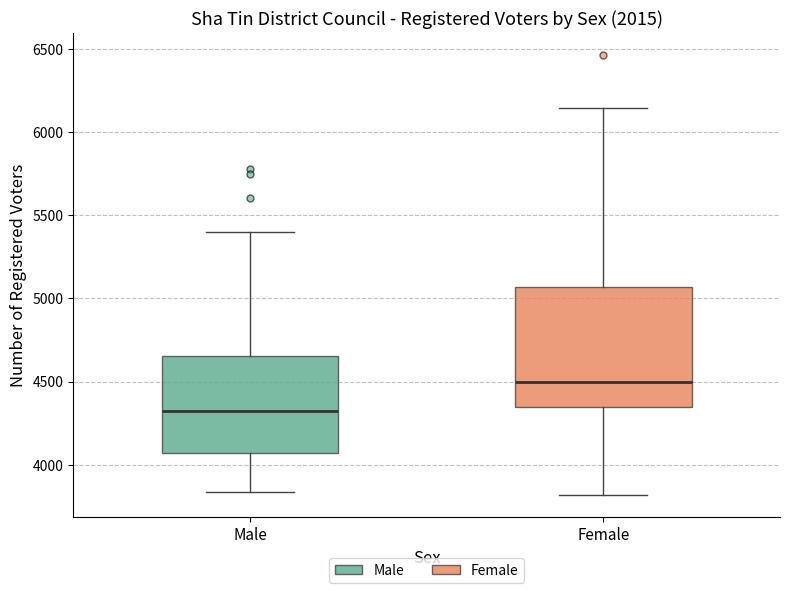

Which box has the highest median line?

Female